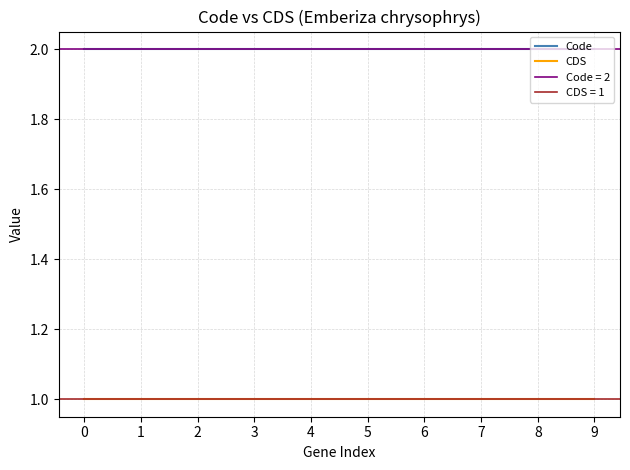

At how many categories does at least one series exceed 1?

10